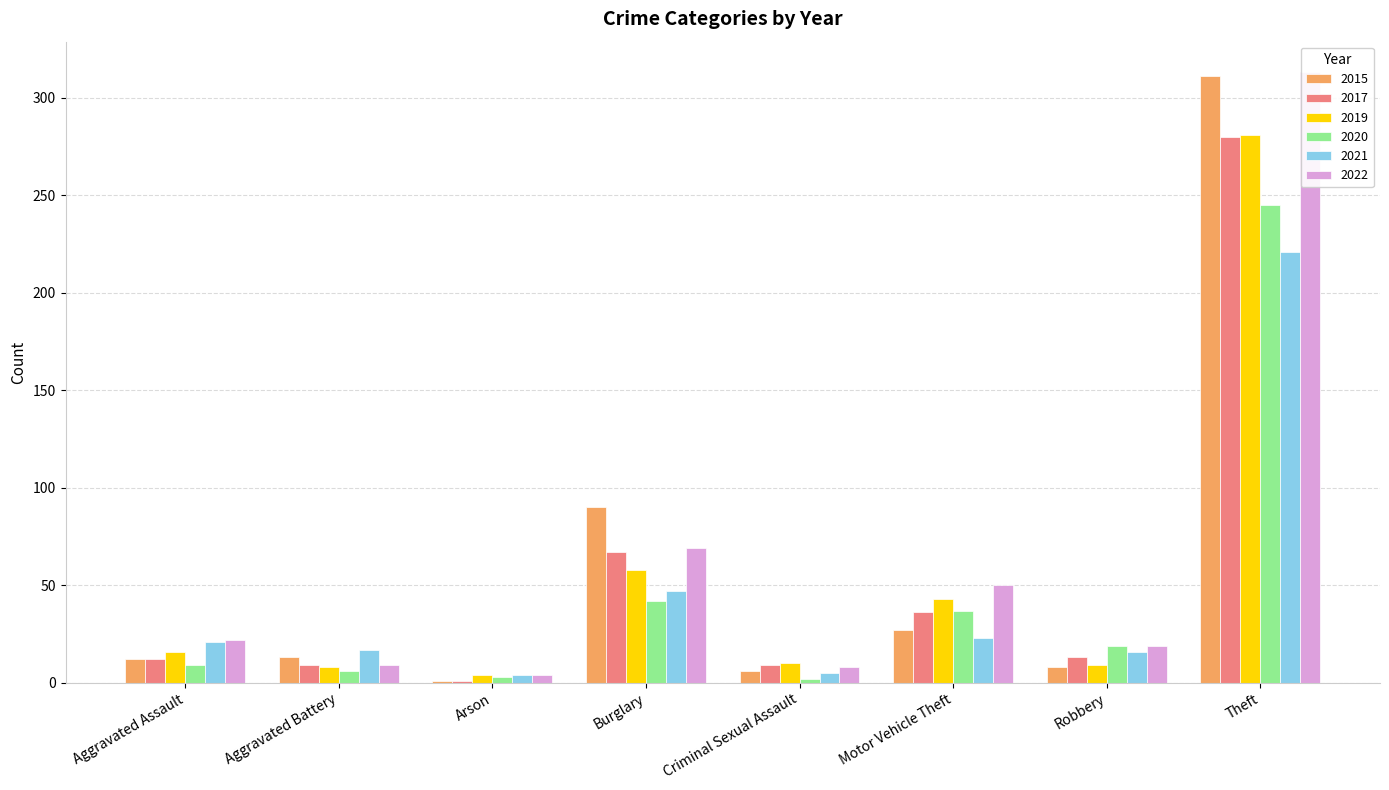

What is the average value of the 2019 series?

54